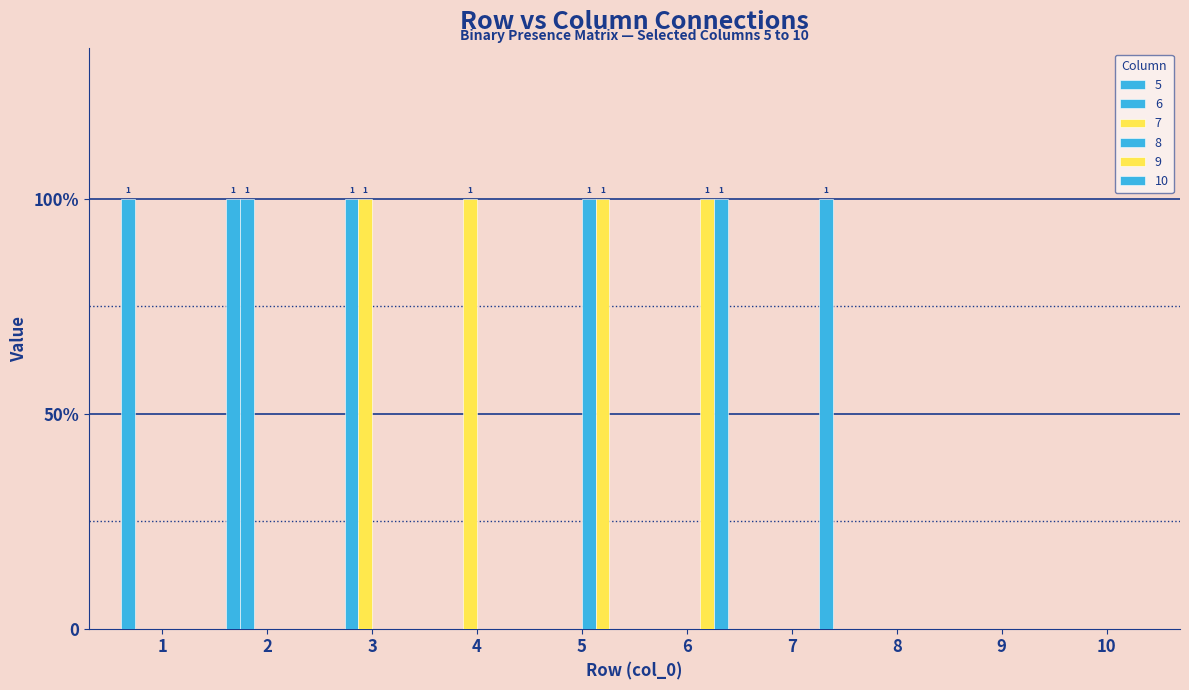

Where is 9 nearest to the value 0?

1